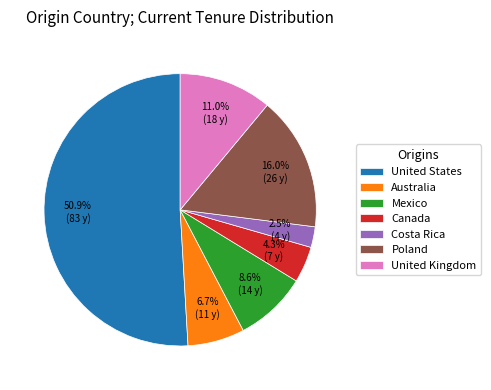

To the nearest percent, what portion does Australia represent?

7%